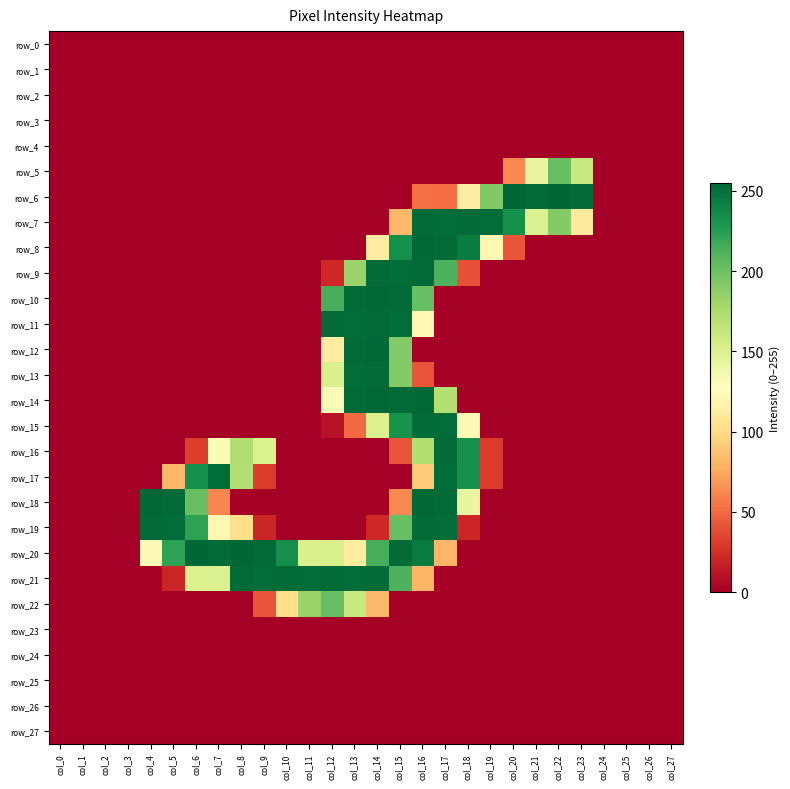

At how many categories does at least one series exceed 194?

20